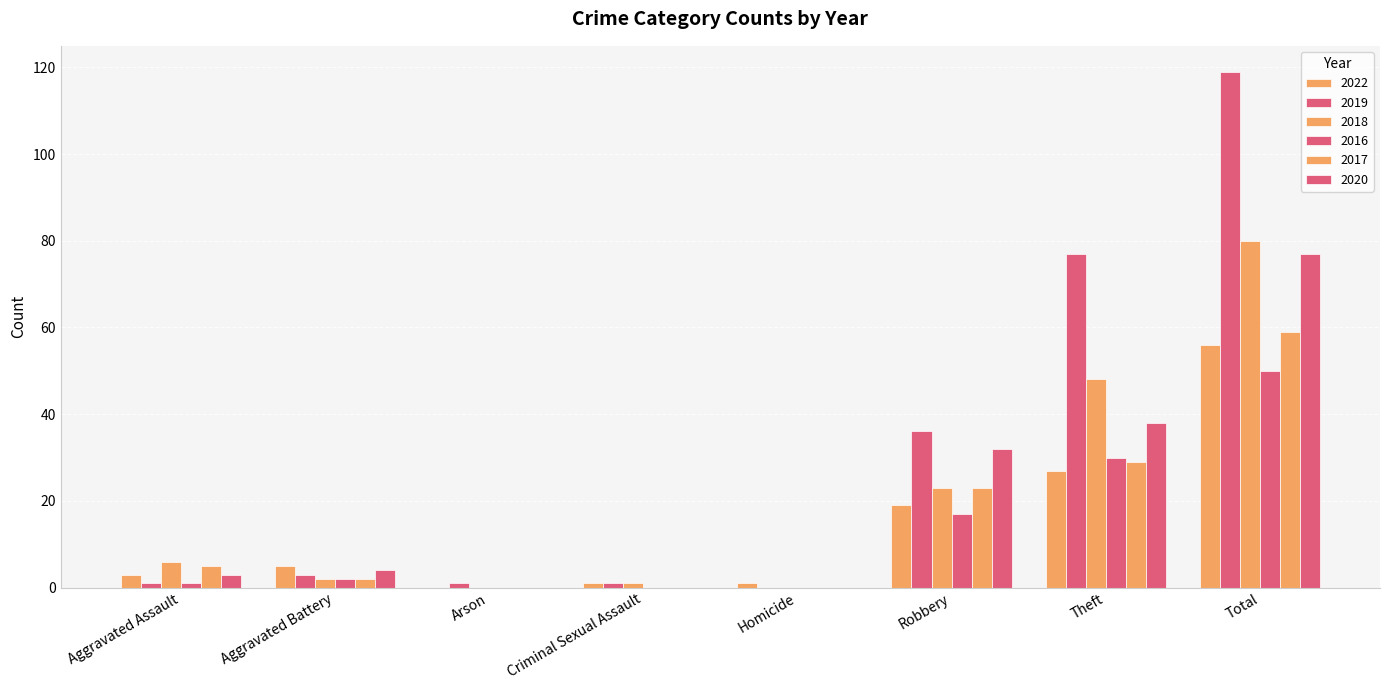

At which label does 2019 reach its peak?

Total